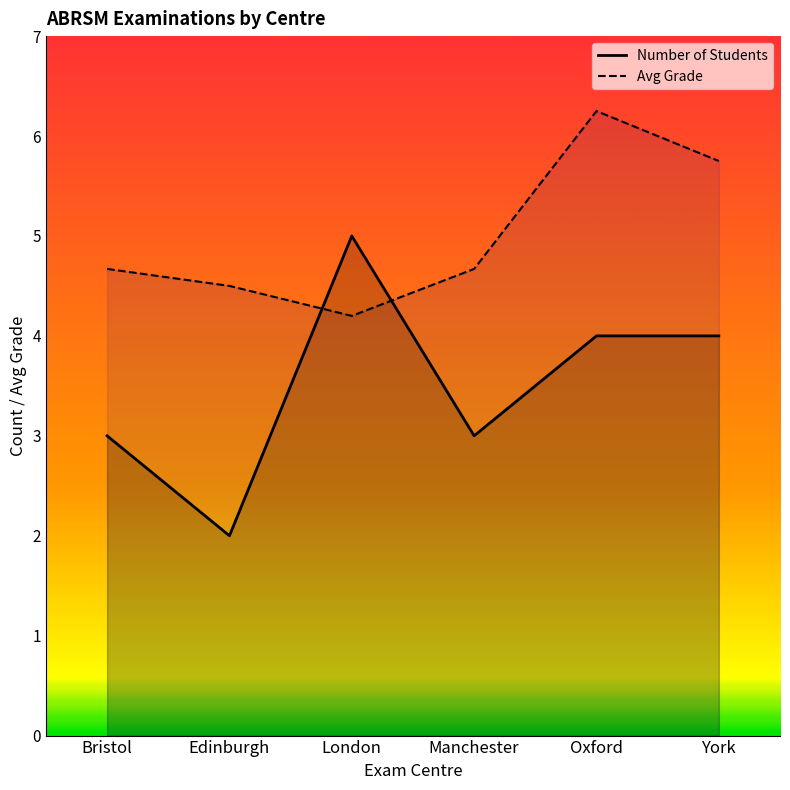

In Avg Grade, how many points are higher than both neighbors (excluding endpoints)?

1